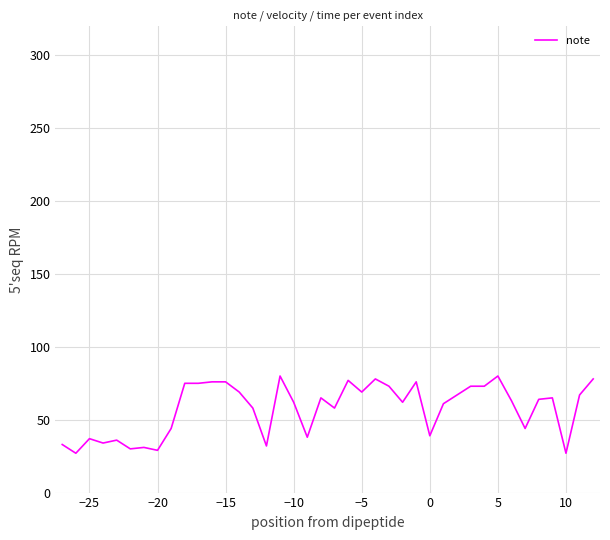

Does the chart display data point markers on the line(s)?

No